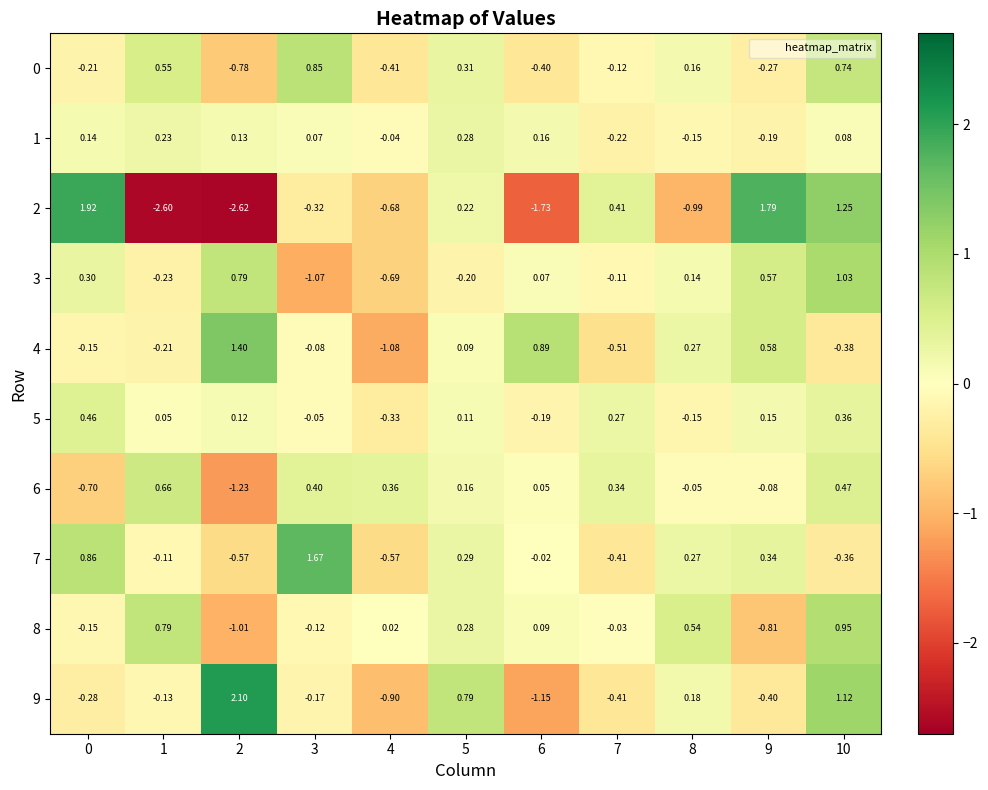

At 5, list the series in order from largest to smallest.

9, 0, 7, 8, 1, 2, 6, 5, 4, 3